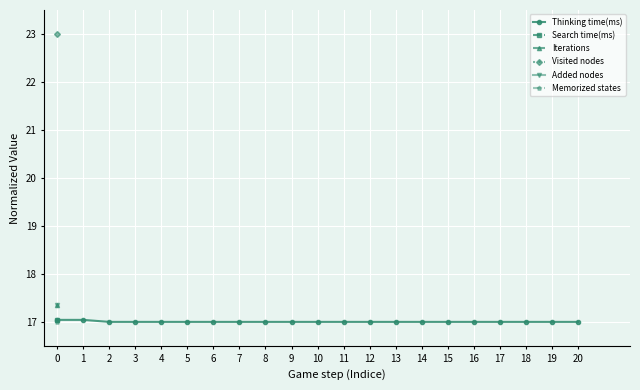

Rank the categories by value from lowest to highest.

5, 6, 8, 10, 11, 15, 16, 17, 7, 9, 12, 13, 14, 18, 19, 20, 2, 4, 3, 0, 1